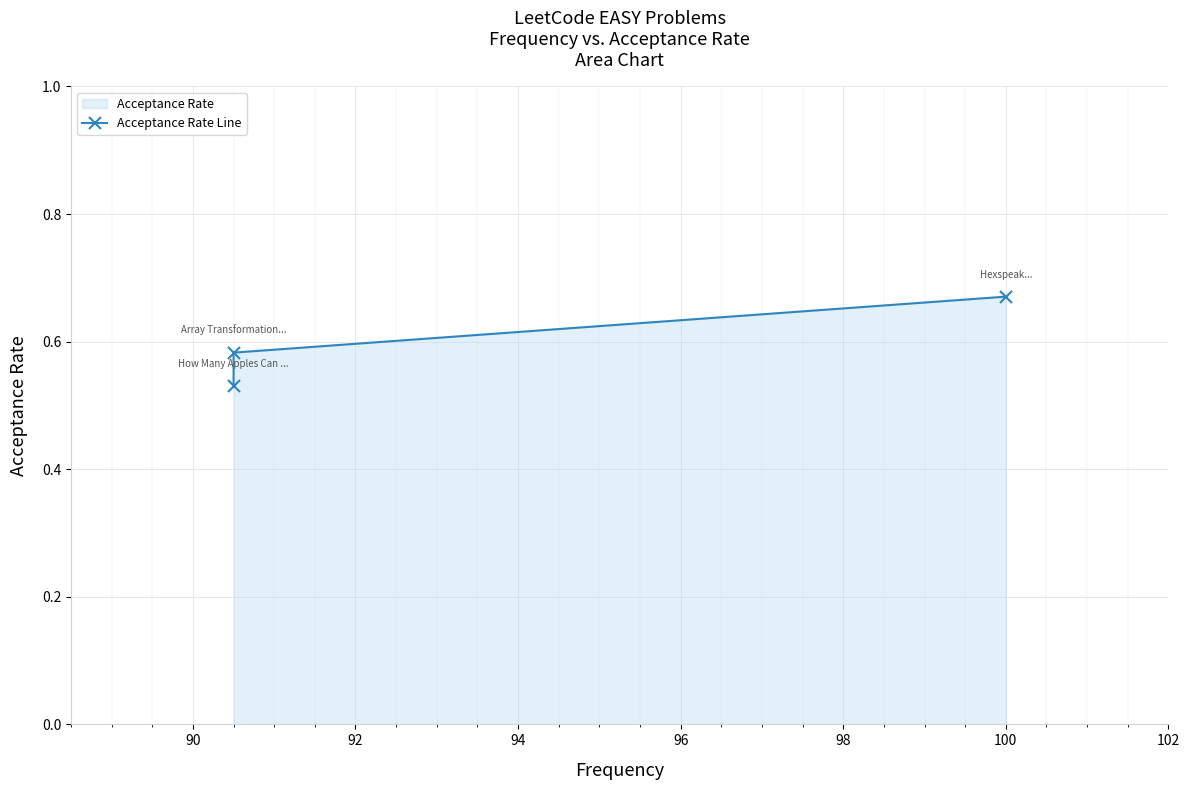

The value at 90 is 0.6. True or false?

True